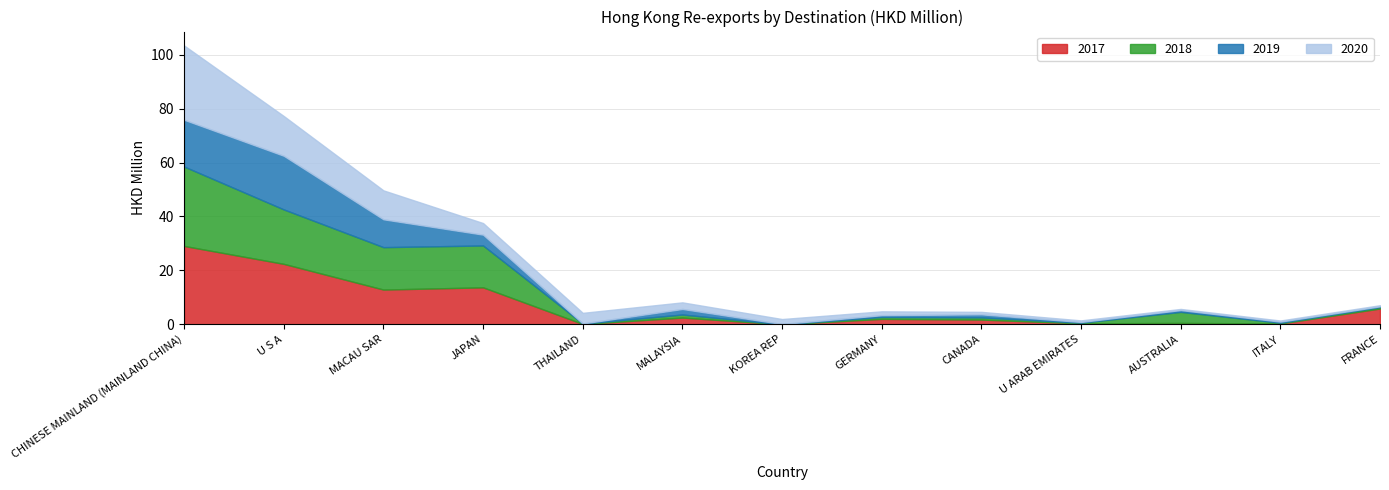

What is the approximate value of 2017 at THAILAND?

0.1